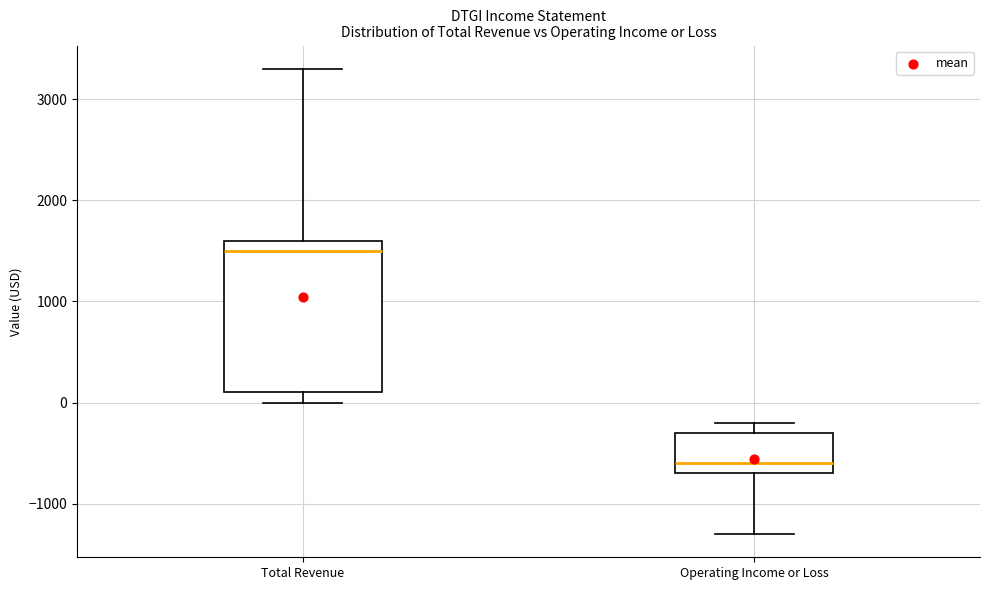

Reading left to right, transcribe this box plot: for each box, give where its median line is, the range the box spans, and where its two whiskers end, as read against the y-axis. The values are not printed on the chart, so give them approximately, as read against the axis.

Total Revenue: median 1500, box 100 to 1600, whiskers 0 to 3300
Operating Income or Loss: median -600, box -700 to -300, whiskers -1300 to -200